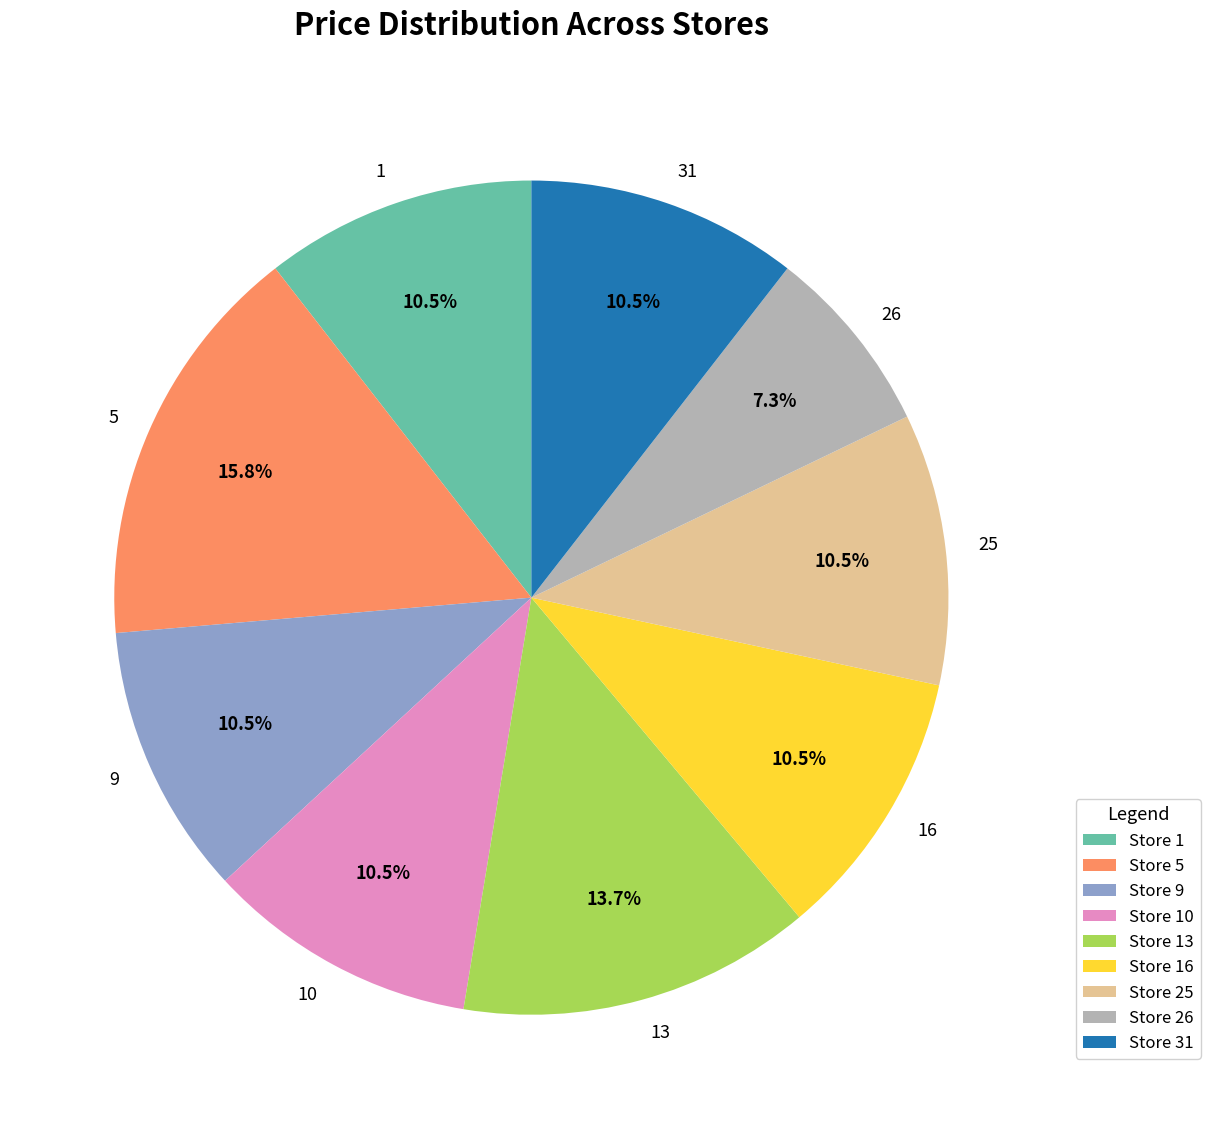

Count the number of slices in the pie.

9